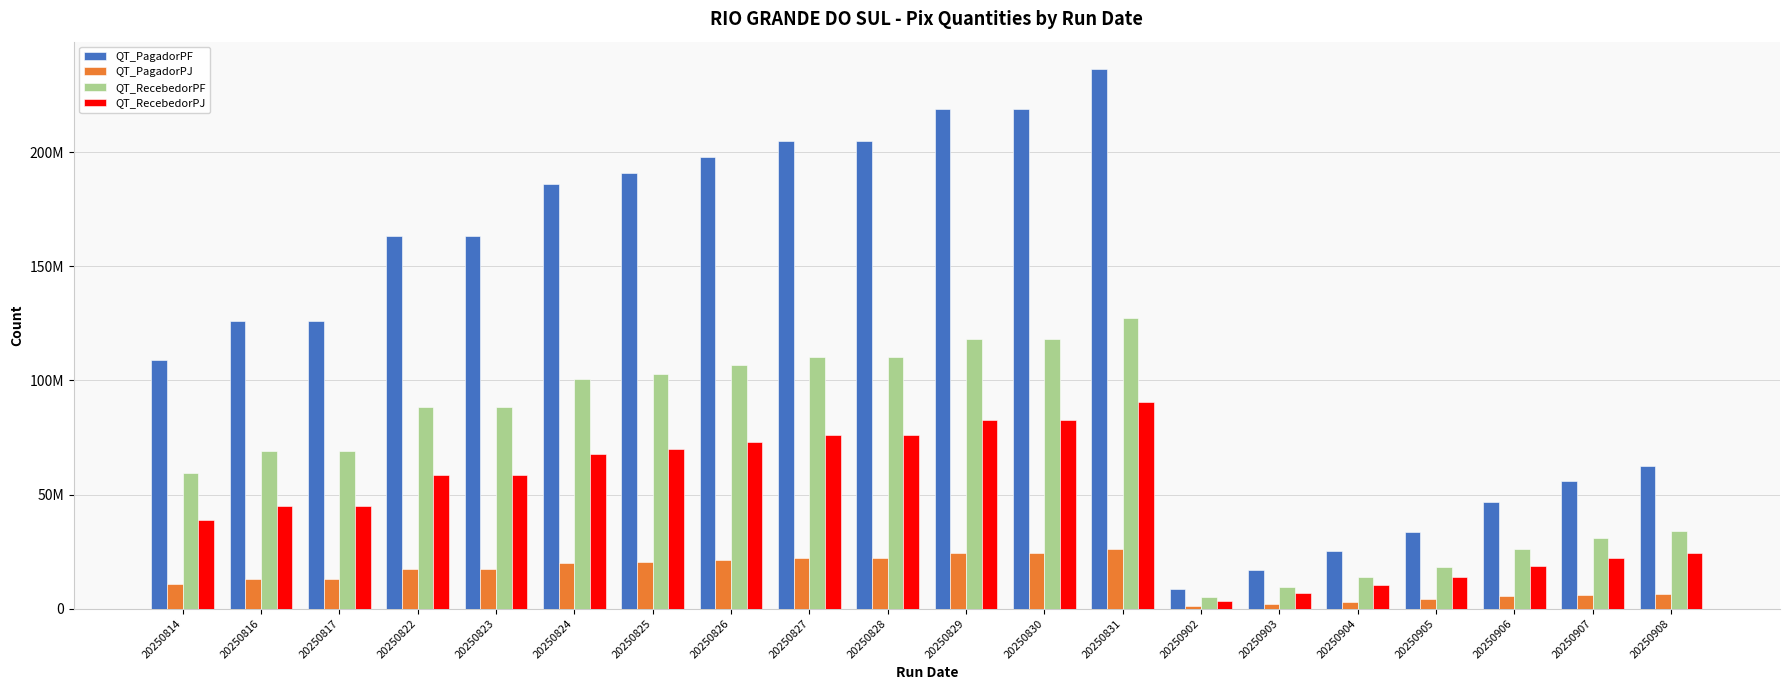

At which label is QT_PagadorPJ closest to 13595722?

20250816